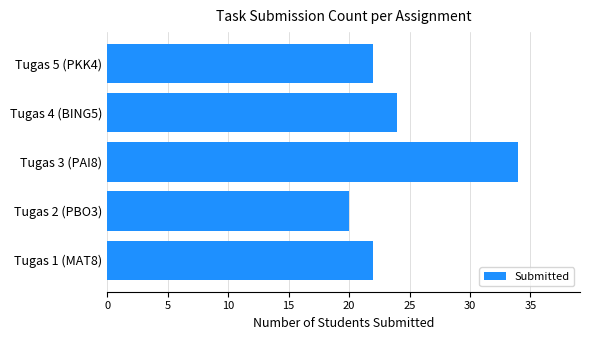

The chart shows a value of 20 at Tugas 2 (PBO3). True or false?

True